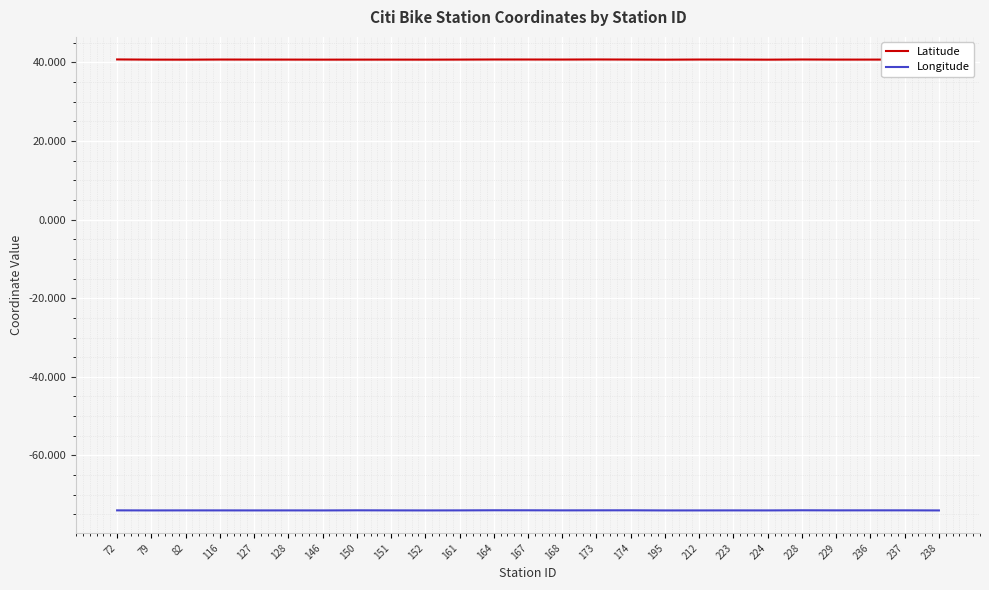

What is the sum of the Latitude values at 174 and 82?

81.4